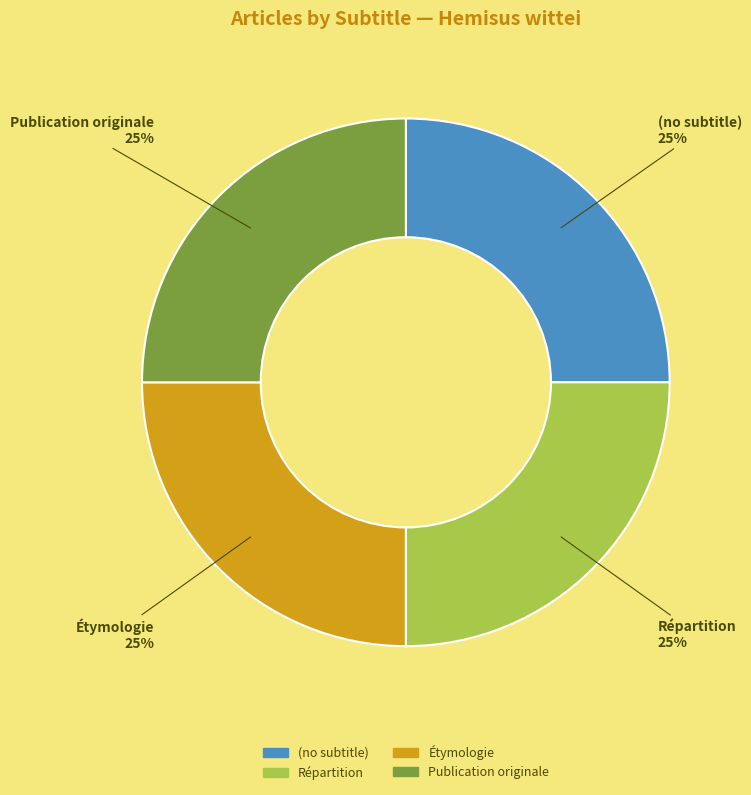

Is Publication originale the majority of the pie?

No